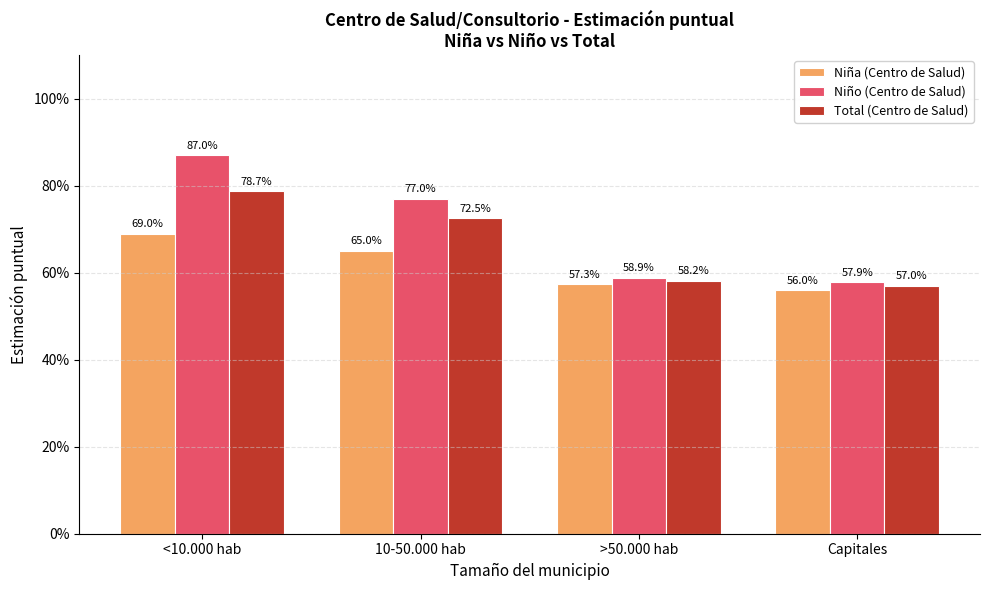

What are all the series names shown in the legend?

Niña (Centro de Salud), Niño (Centro de Salud), Total (Centro de Salud)